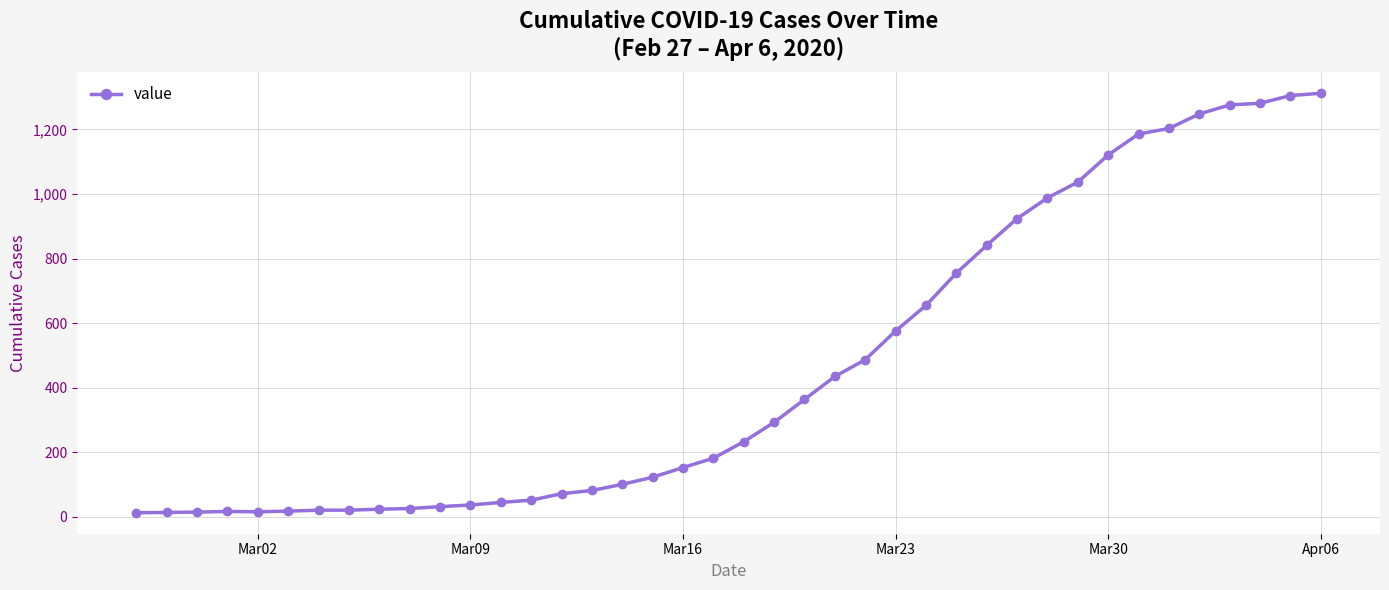

What is the average value?

465